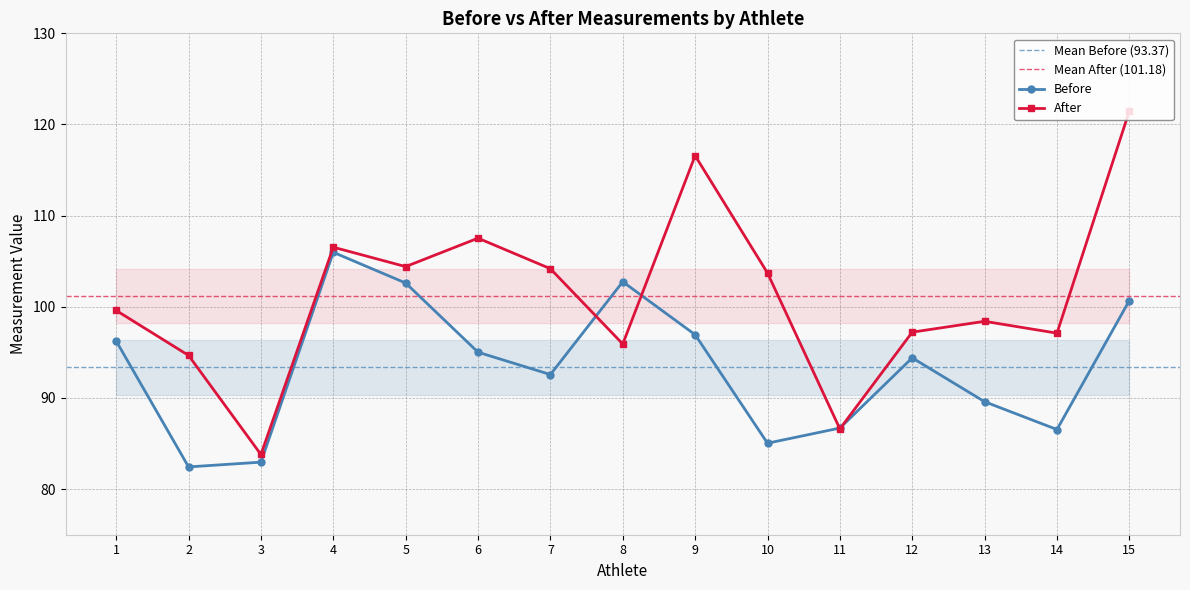

Rank the series at 15 from lowest to highest value.

Before, After